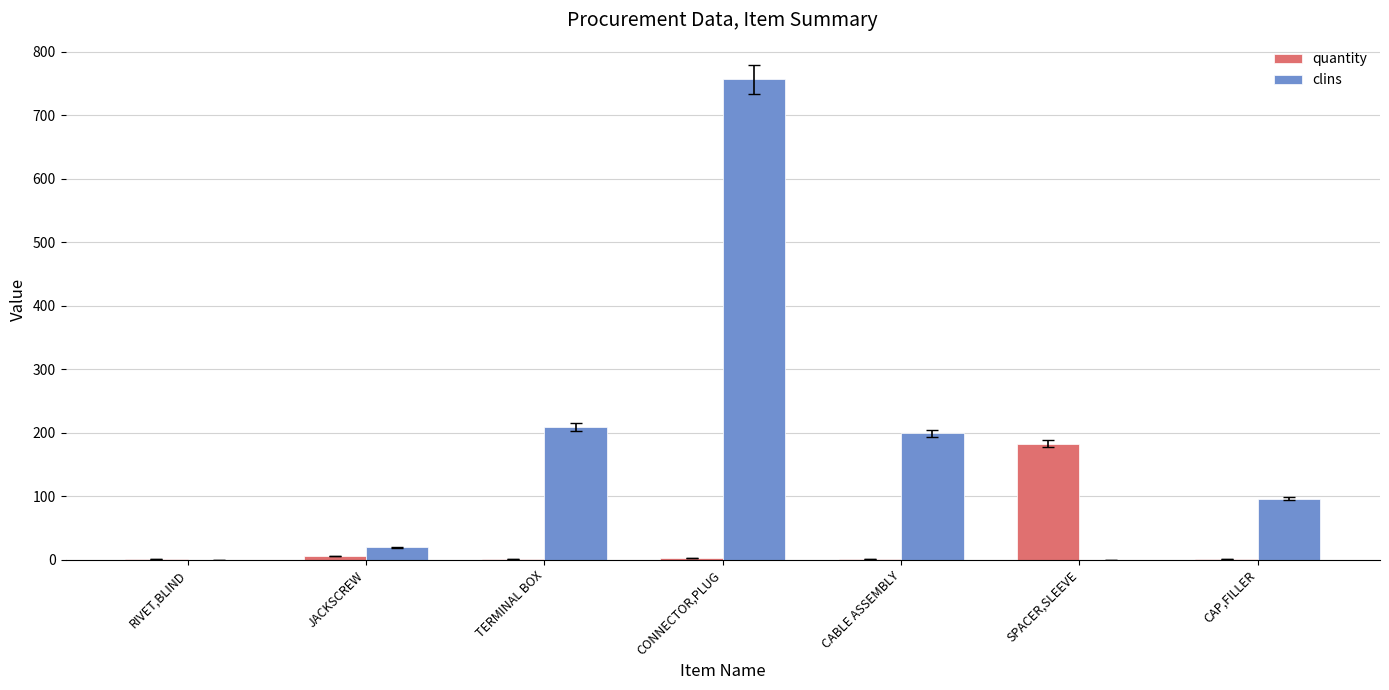

True or false: clins has a value of 0.0 at SPACER,SLEEVE.

True